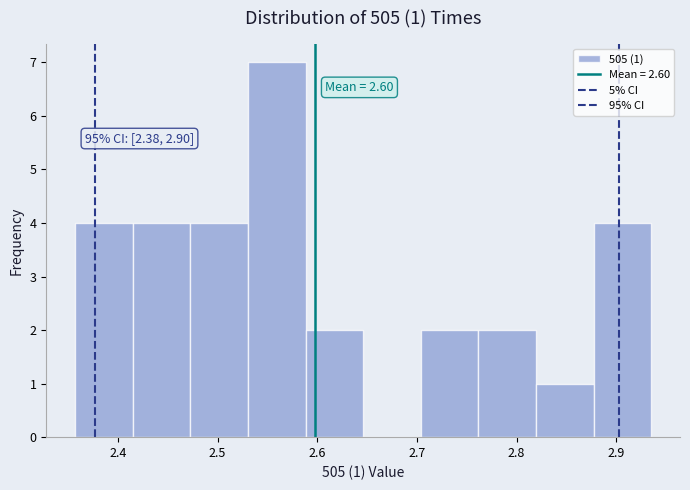

Which range on the x-axis has the tallest bar?

2.53 to 2.59